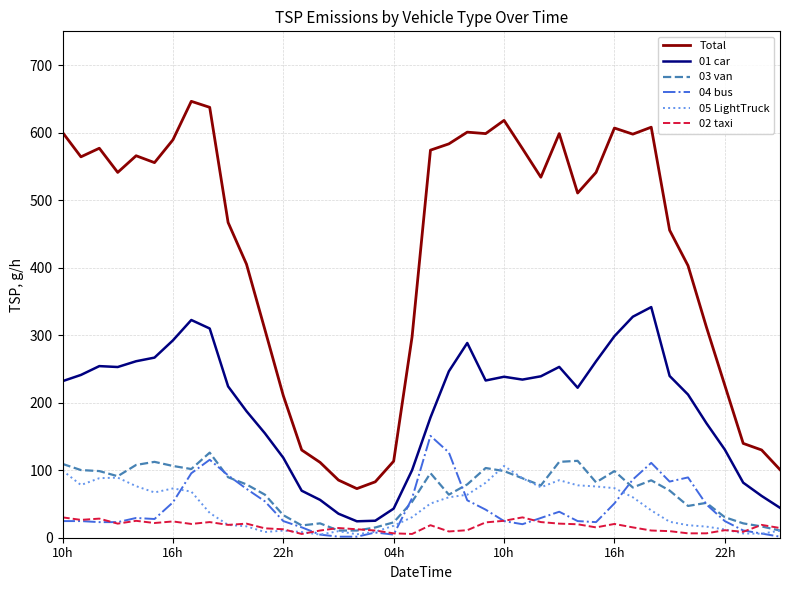

What is the maximum value shown in the chart?

646.3